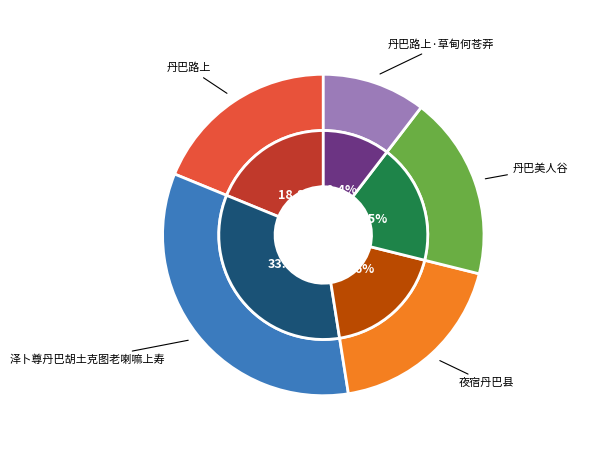

To the nearest percent, what percentage of the pie is 泽卜尊丹巴胡土克图老喇嘛上寿?

34%